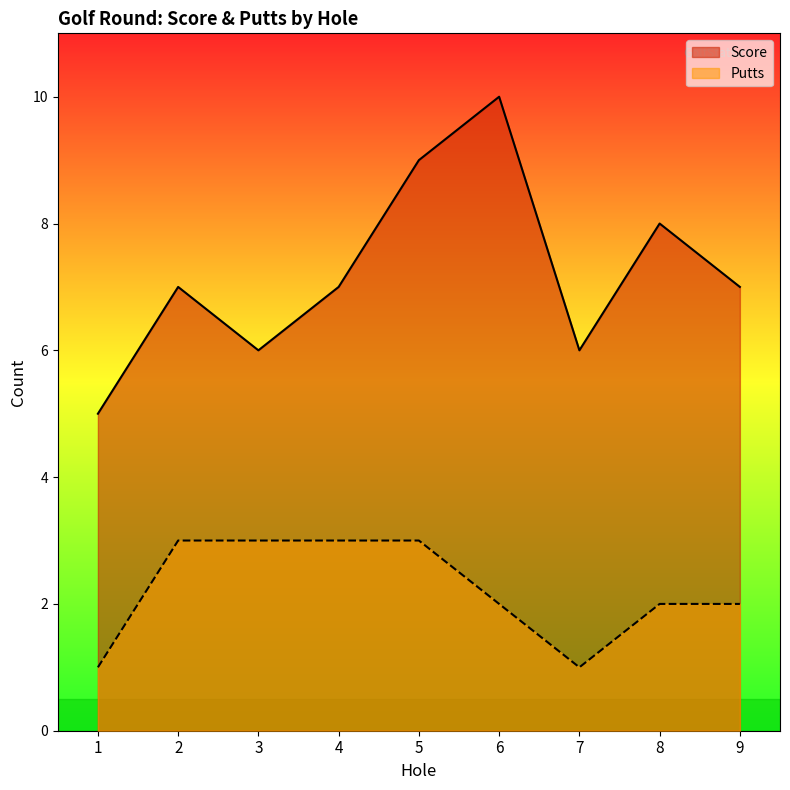

Rank the series by their average value, from highest to lowest.

Score, Putts